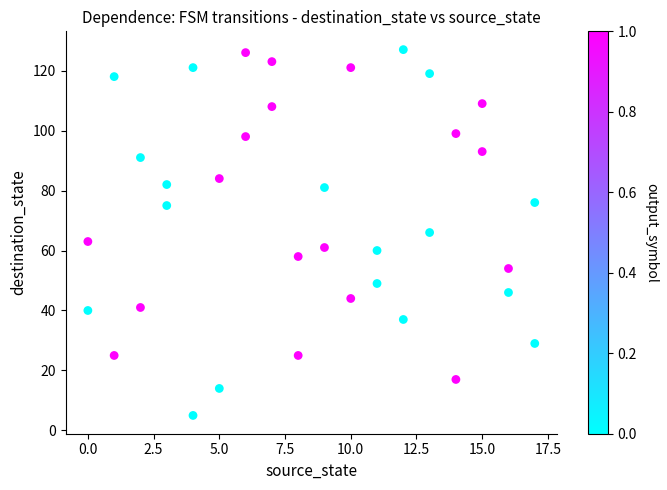

What is the range of Y values (max minus min)?

122